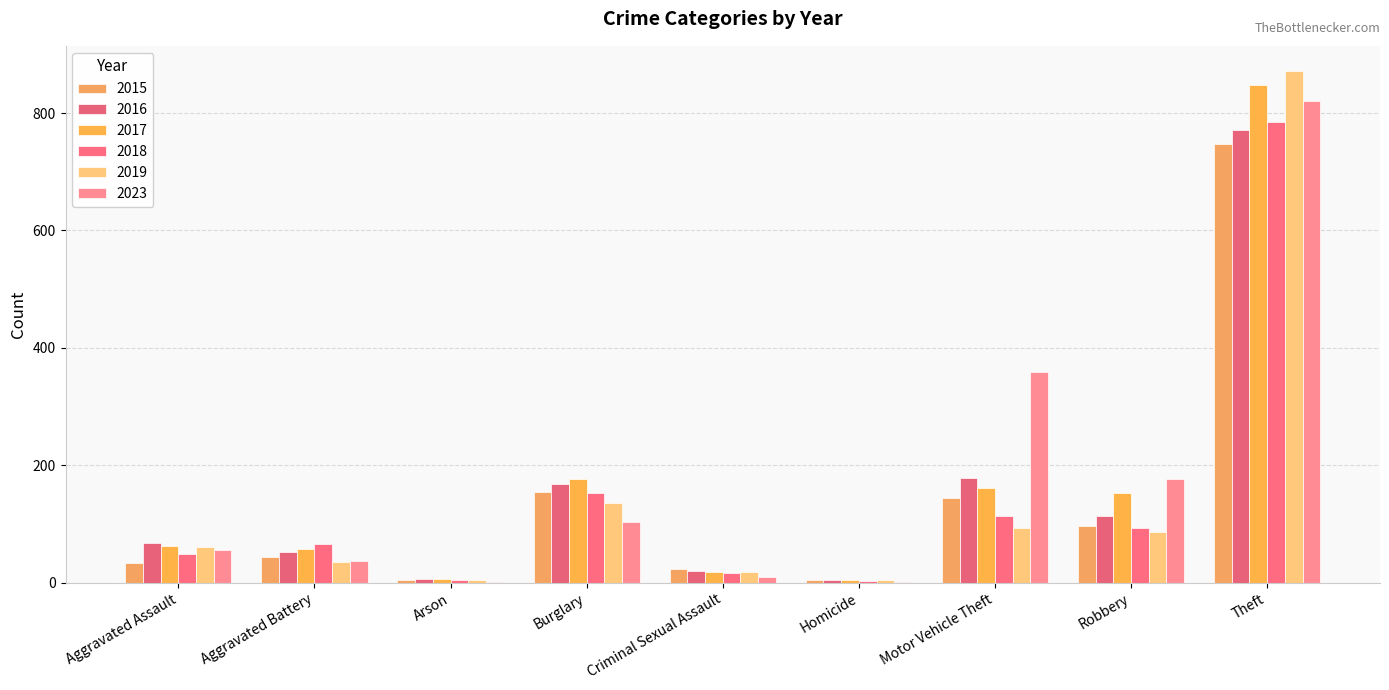

Reading right to left, what are all the values shown in this chart?

2015: Theft=748	Robbery=97	Motor Vehicle Theft=144	Homicide=4	Criminal Sexual Assault=24	Burglary=154	Arson=5	Aggravated Battery=43	Aggravated Assault=34
2016: Theft=772	Robbery=114	Motor Vehicle Theft=178	Homicide=4	Criminal Sexual Assault=20	Burglary=169	Arson=7	Aggravated Battery=52	Aggravated Assault=67
2017: Theft=847	Robbery=152	Motor Vehicle Theft=161	Homicide=4	Criminal Sexual Assault=19	Burglary=176	Arson=6	Aggravated Battery=58	Aggravated Assault=62
2018: Theft=785	Robbery=93	Motor Vehicle Theft=114	Homicide=3	Criminal Sexual Assault=16	Burglary=153	Arson=5	Aggravated Battery=66	Aggravated Assault=49
2019: Theft=871	Robbery=86	Motor Vehicle Theft=93	Homicide=4	Criminal Sexual Assault=19	Burglary=136	Arson=5	Aggravated Battery=35	Aggravated Assault=60
2023: Theft=820	Robbery=177	Motor Vehicle Theft=359	Homicide=1	Criminal Sexual Assault=10	Burglary=103	Arson=2	Aggravated Battery=37	Aggravated Assault=55